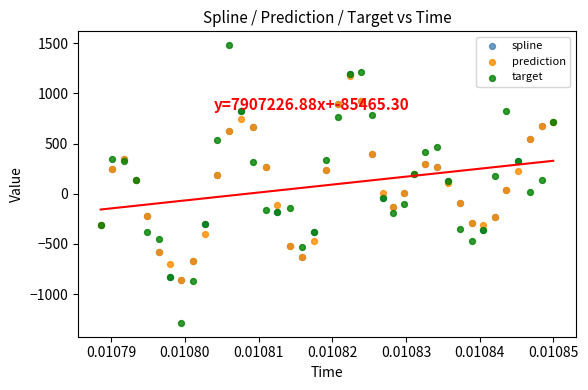

What are all the series names shown in the legend?

spline, prediction, target